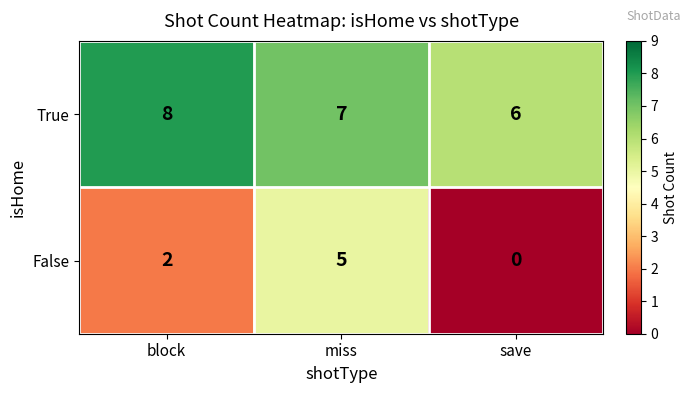

True or false: False has a value of 7 at miss.

False